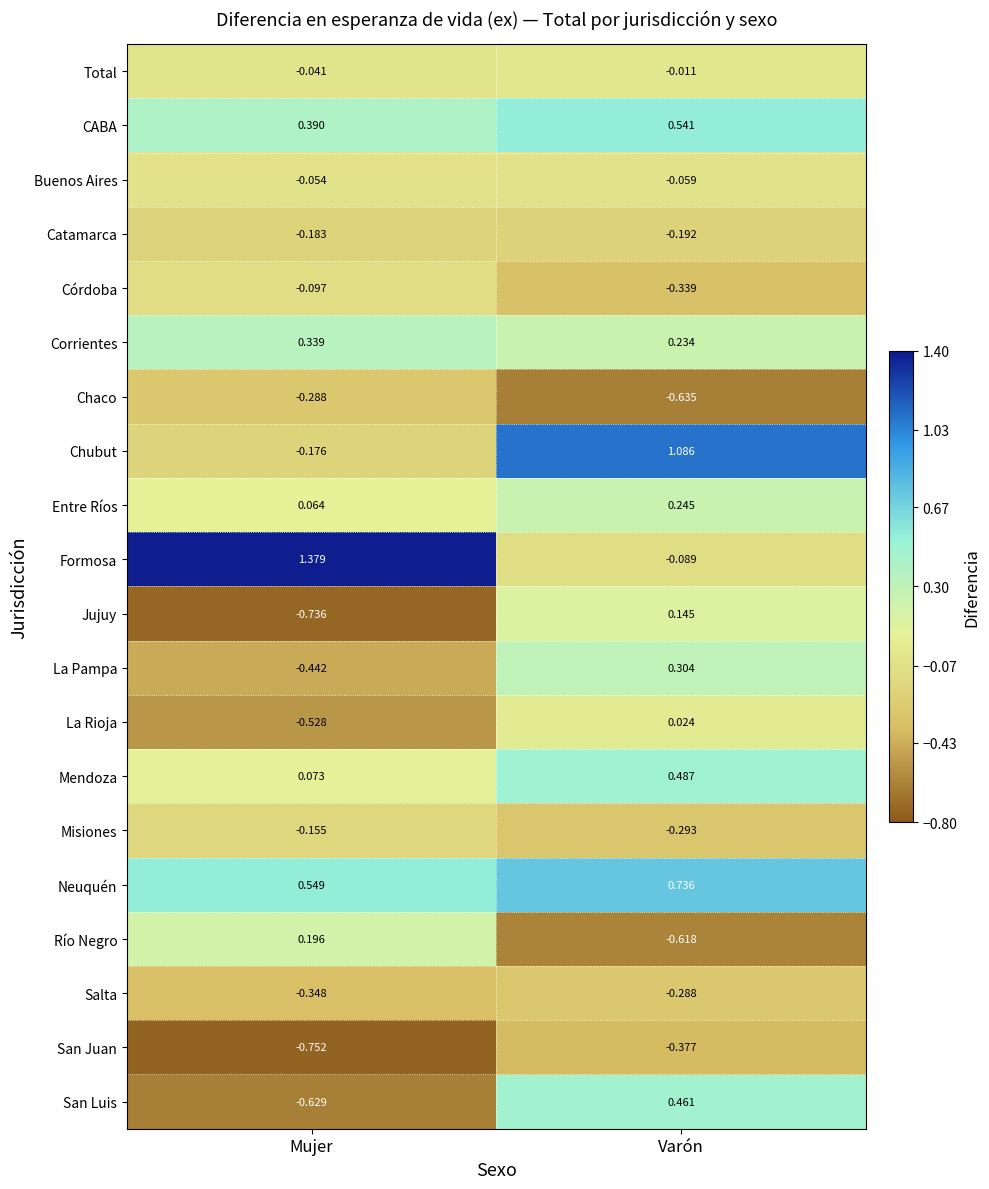

Which category has the lowest value across all series?

Mujer